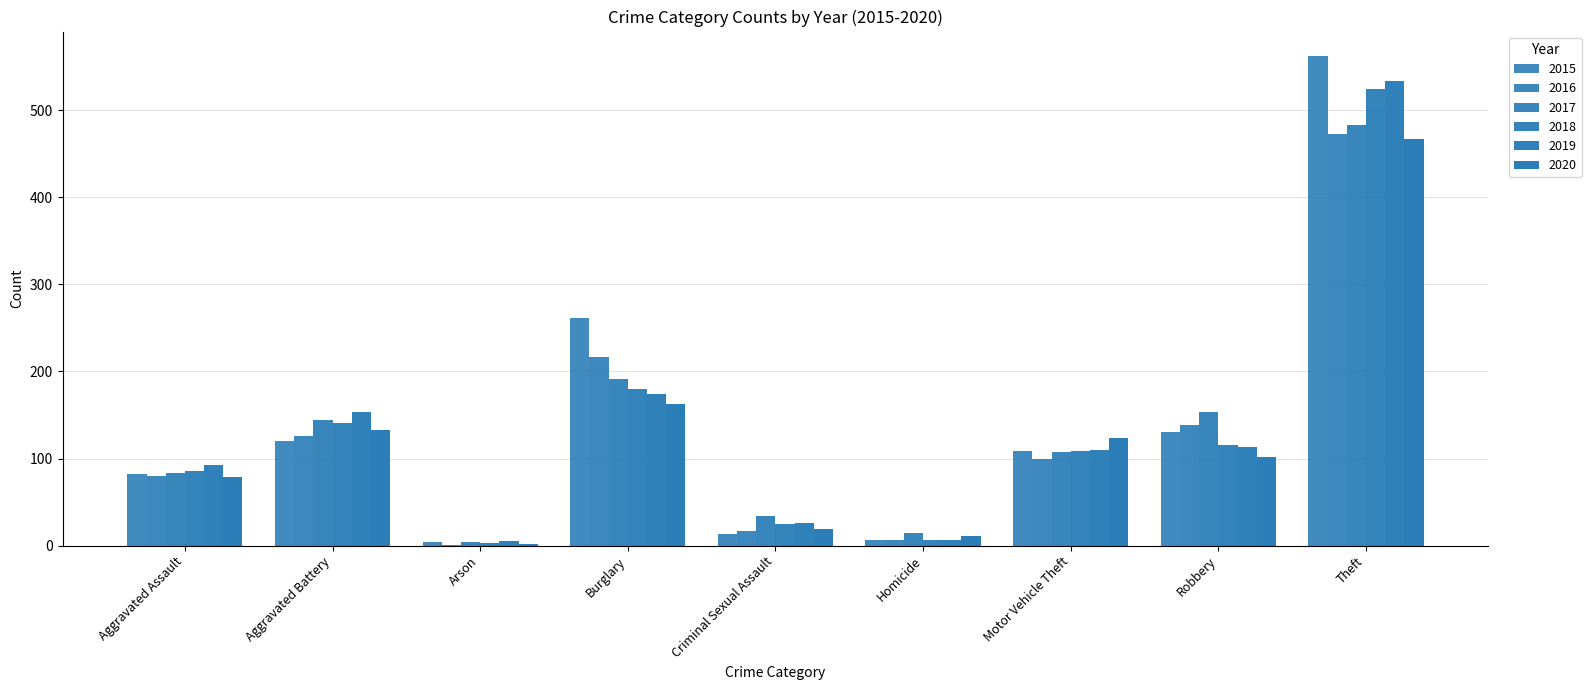

How many groups of bars are there?

9